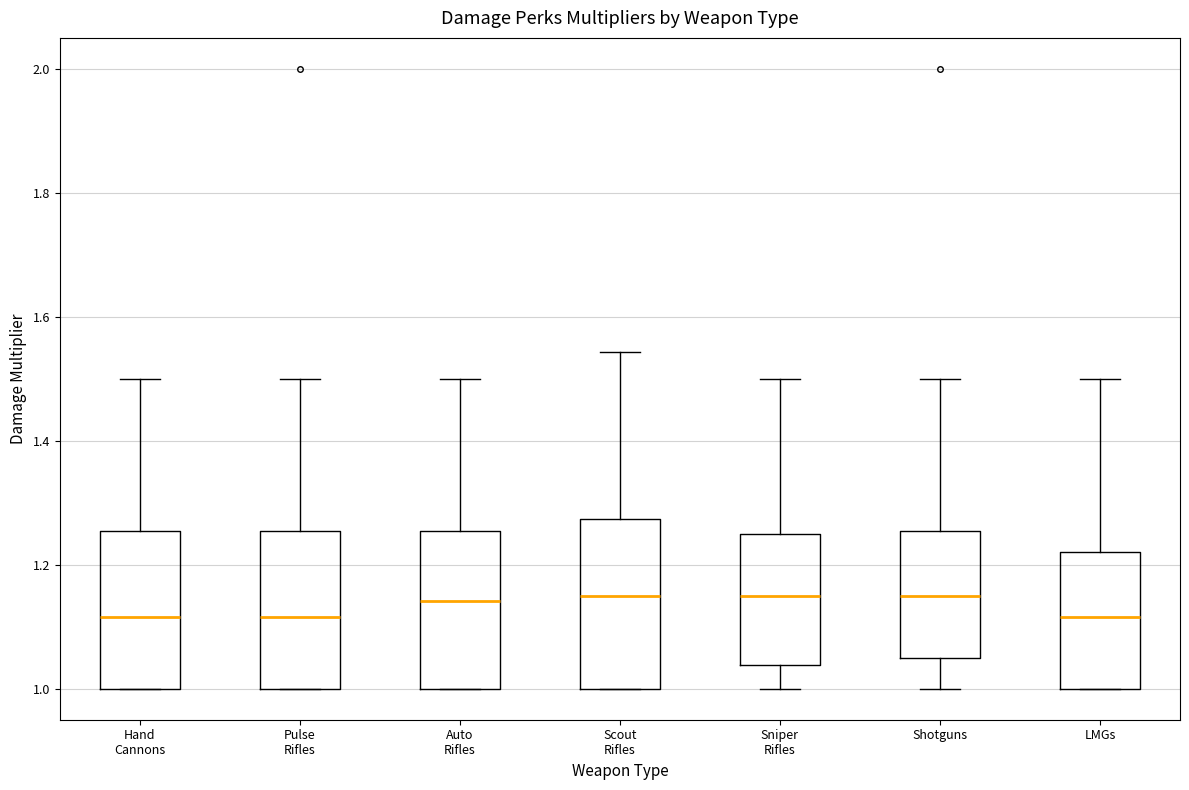

Reading left to right, read every box against the y-axis: the position of its median line, the range the box covers, and the ends of its whiskers. The values are not printed on the chart, so give them approximately, as read against the axis.

Hand Cannons: median 1.12, box 1.00 to 1.26, whiskers 1.00 to 1.50
Pulse Rifles: median 1.12, box 1.00 to 1.26, whiskers 1.00 to 1.50
Auto Rifles: median 1.14, box 1.00 to 1.26, whiskers 1.00 to 1.50
Scout Rifles: median 1.16, box 1.00 to 1.28, whiskers 1.00 to 1.54
Sniper Rifles: median 1.16, box 1.04 to 1.26, whiskers 1.00 to 1.50
Shotguns: median 1.16, box 1.06 to 1.26, whiskers 1.00 to 1.50
LMGs: median 1.12, box 1.00 to 1.22, whiskers 1.00 to 1.50